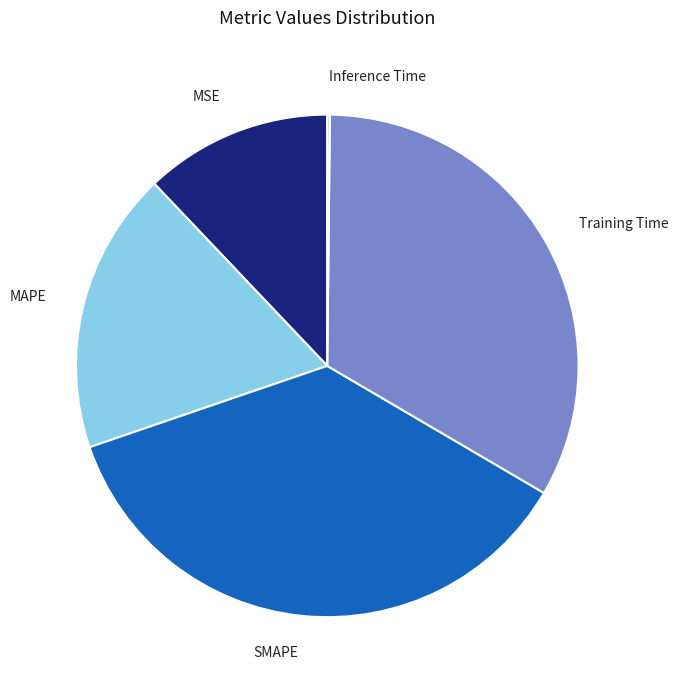

Which has a higher value, MSE or Training Time?

Training Time